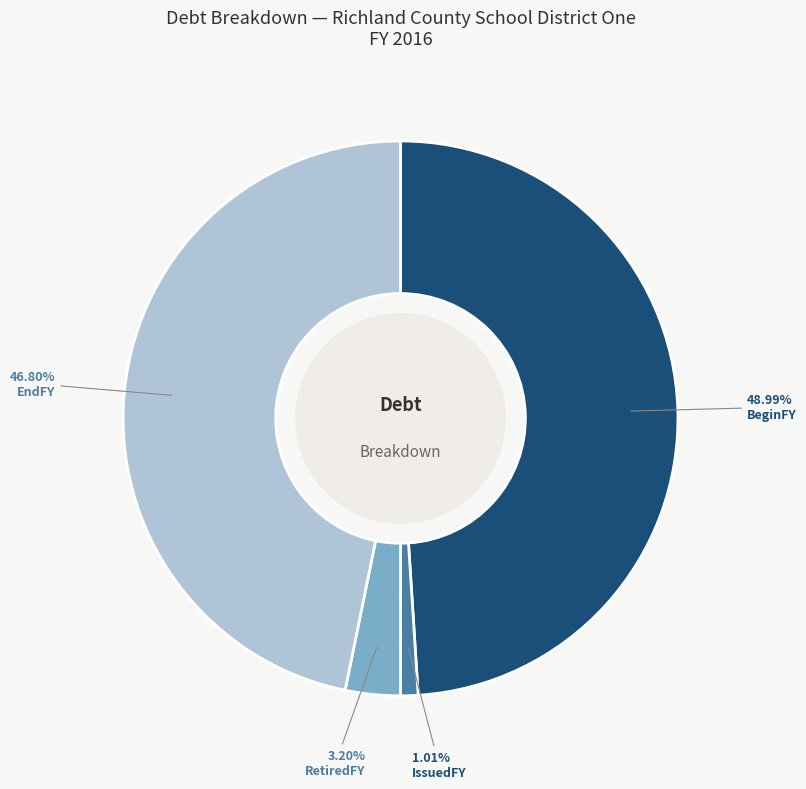

What is the smallest slice in the pie chart?

IssuedFY